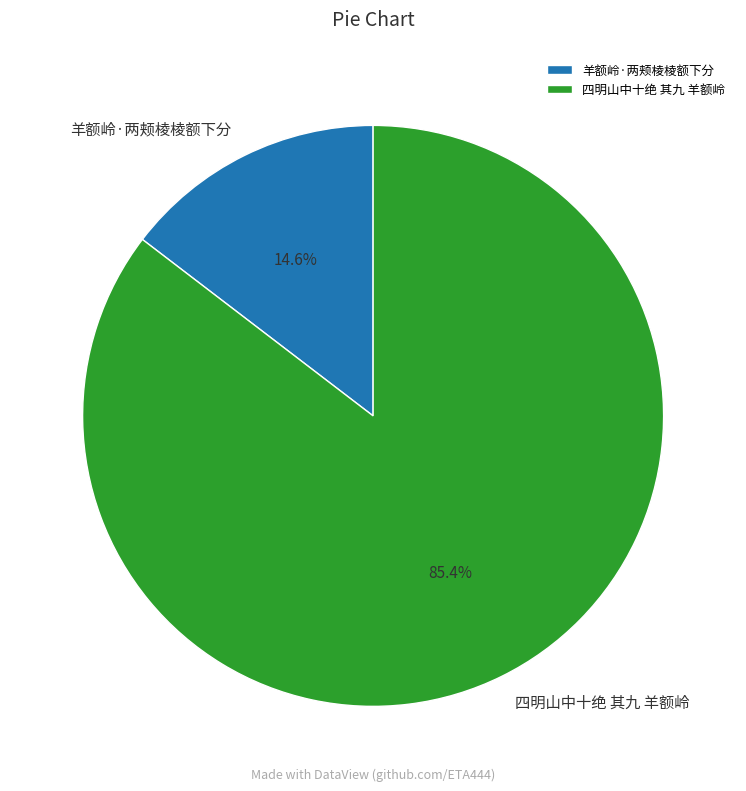

To the nearest percent, what percentage of the pie is 羊额岭·两颊棱棱额下分?

15%